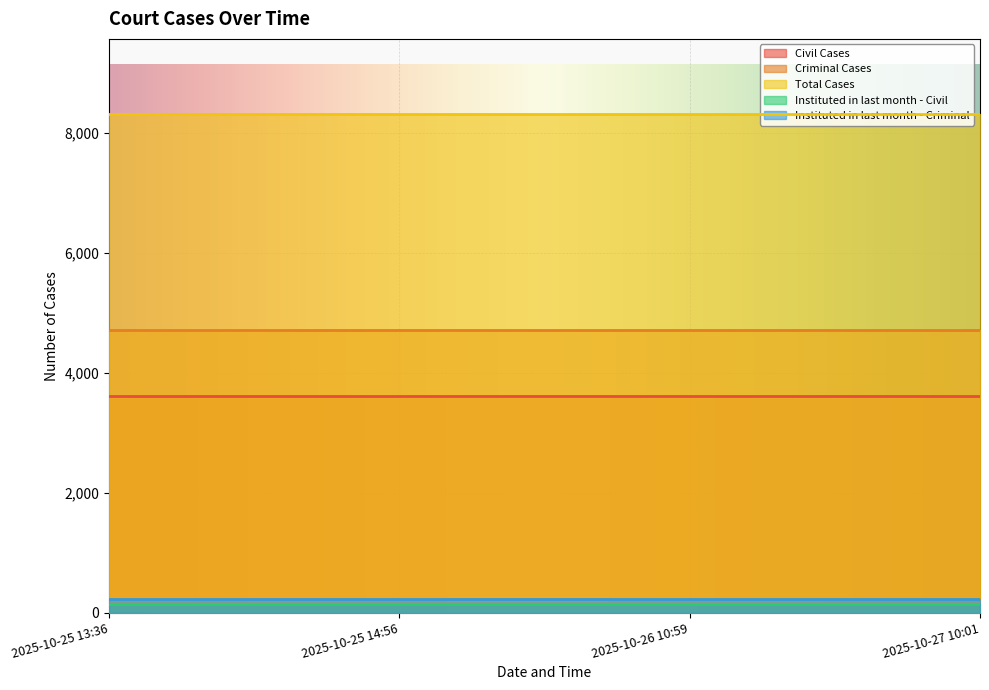

What is the difference between the highest and lowest values at 2025-10-27 10:01?

8163